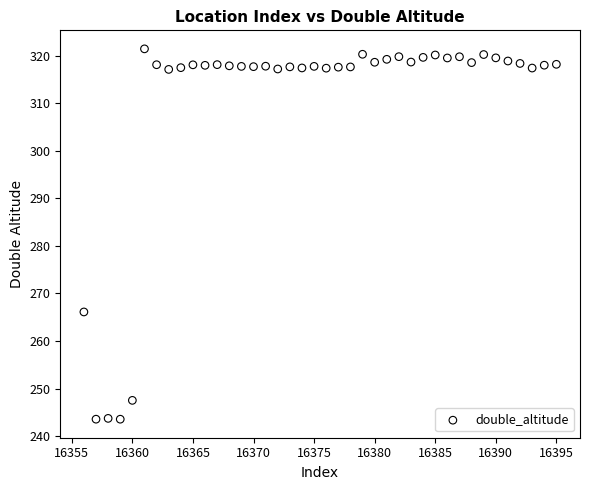

What Y value in the scatter plot is closest to 282?

266.1